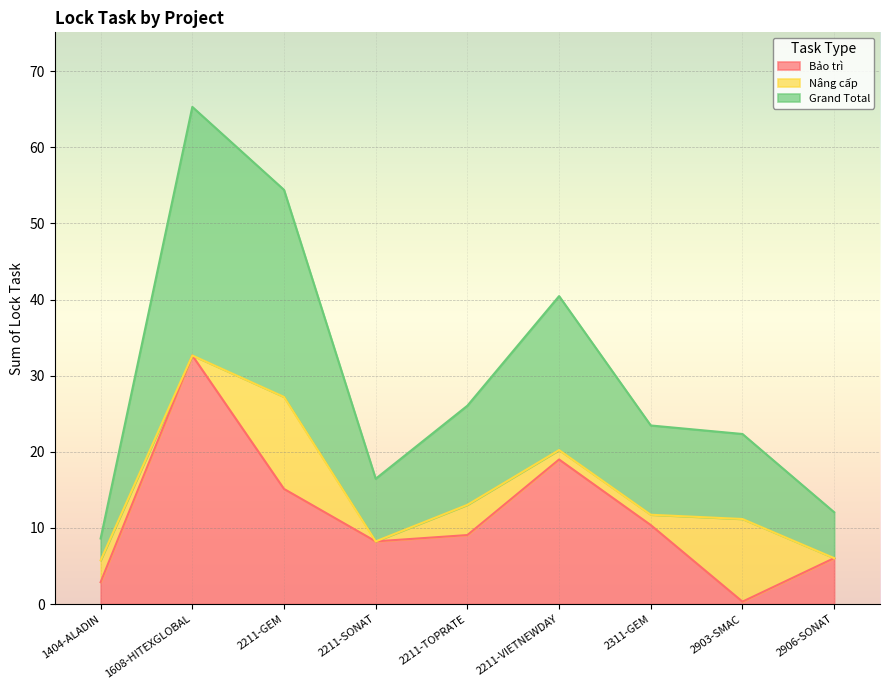

True or false: Grand Total and Bảo trì cross at least once.

False